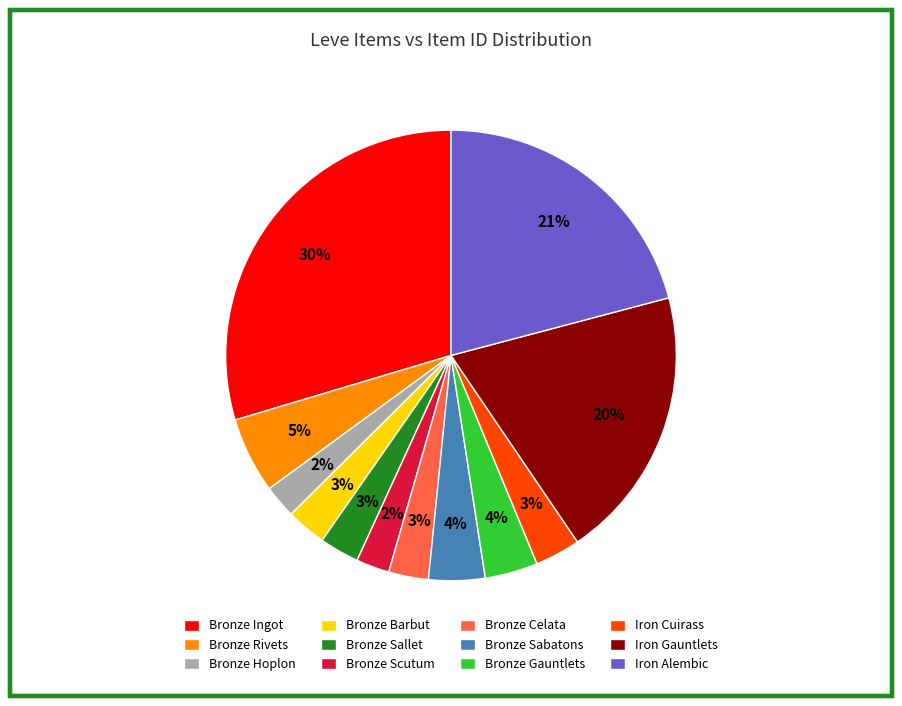

What is the ratio of the value at Bronze Scutum to the value at Bronze Ingot?

0.1